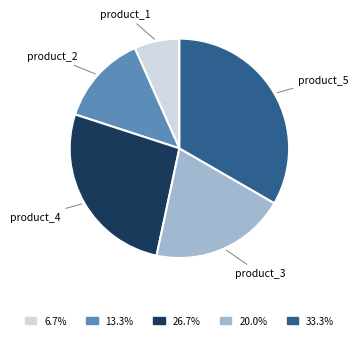

Rank the categories by value from lowest to highest.

product_1, product_2, product_3, product_4, product_5